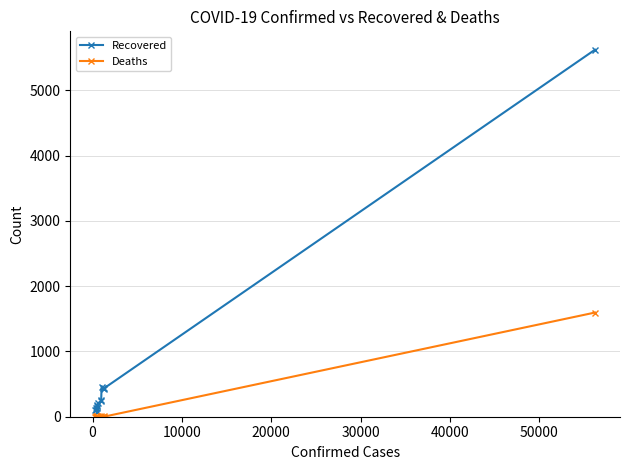

Reading left to right, what are all the values shown in this chart?

Recovered: 5623	438	421	441	449	249	239	207	184	164	130	73	105	140	101
Deaths: 1596	2	13	0	3	6	1	0	5	2	3	11	4	1	3